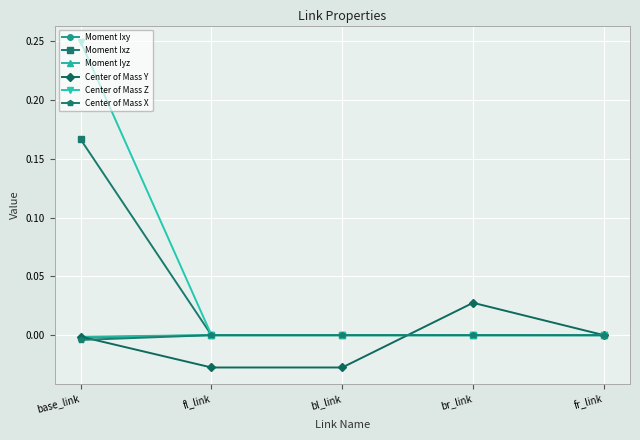

Is the value of Center of Mass X at base_link greater than the value of Moment Iyz at base_link?

No